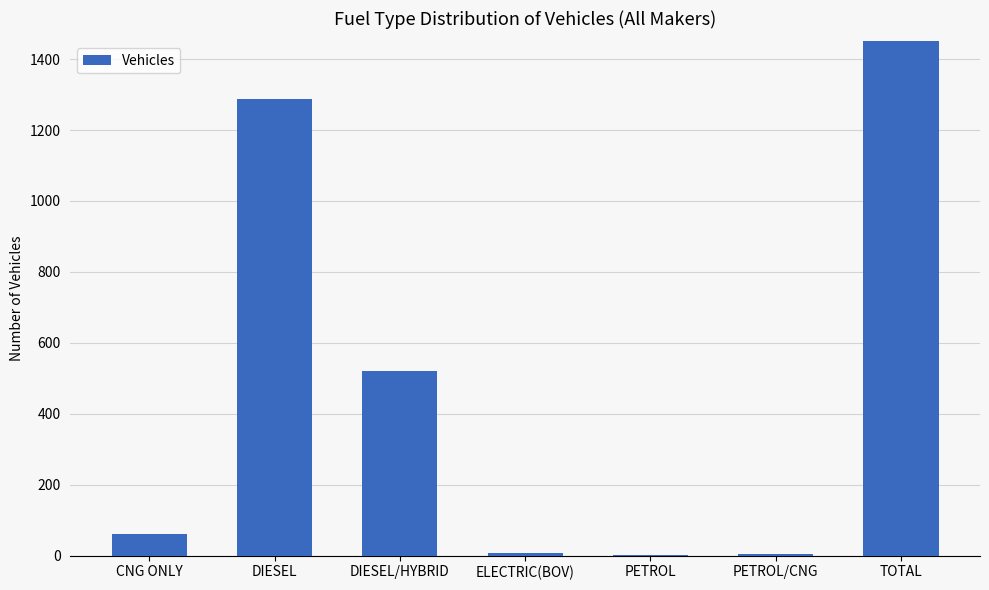

How many bars are there in total?

7